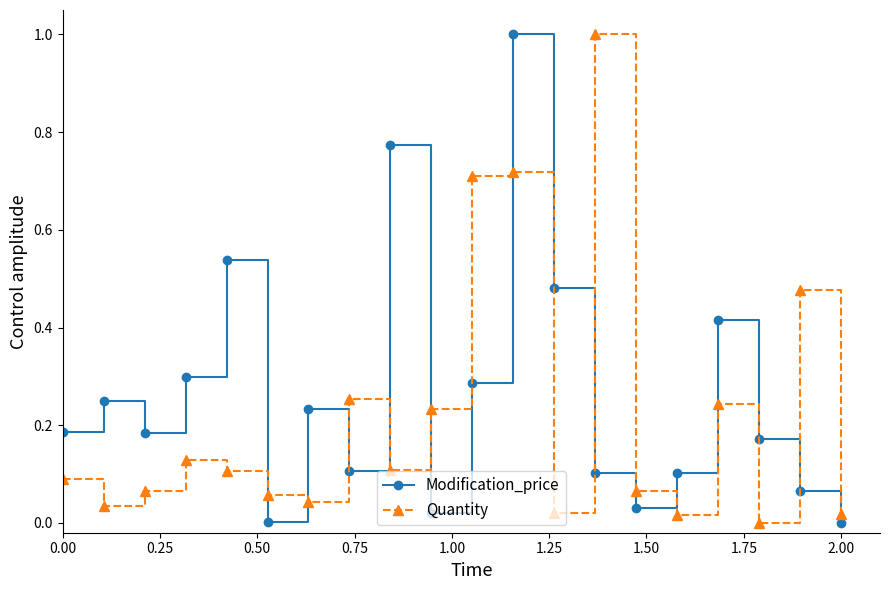

How many interior local peaks does the Modification_price series have?

6